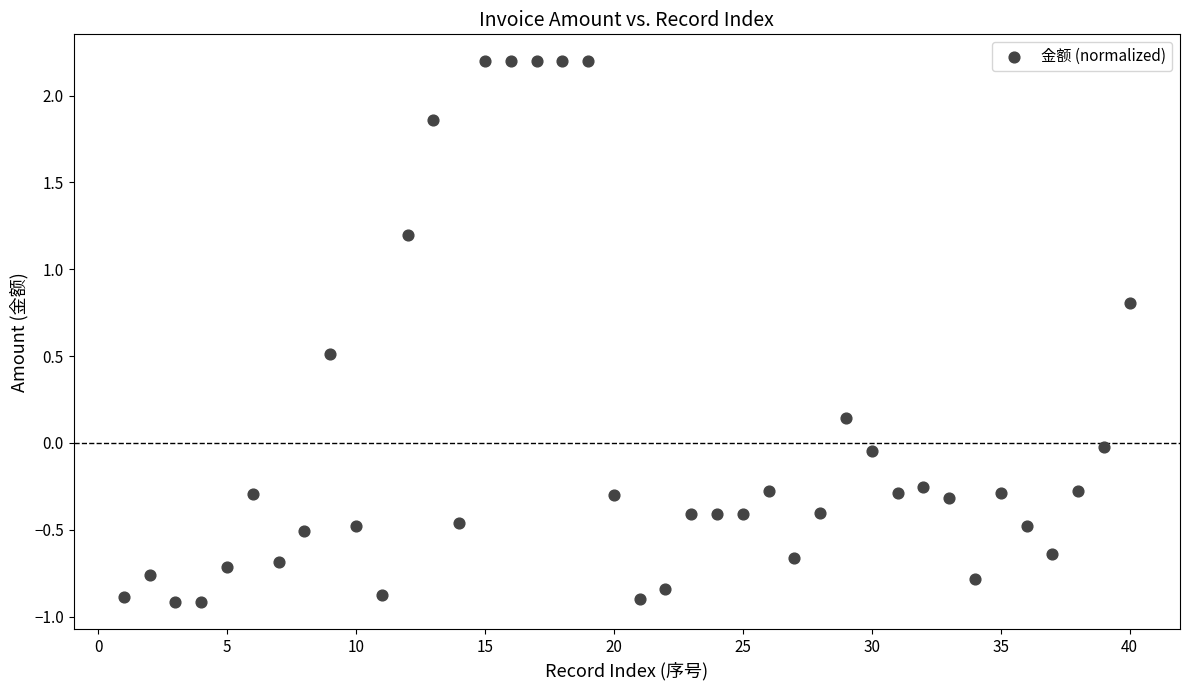

What is the range of Y values (max minus min)?

3.1